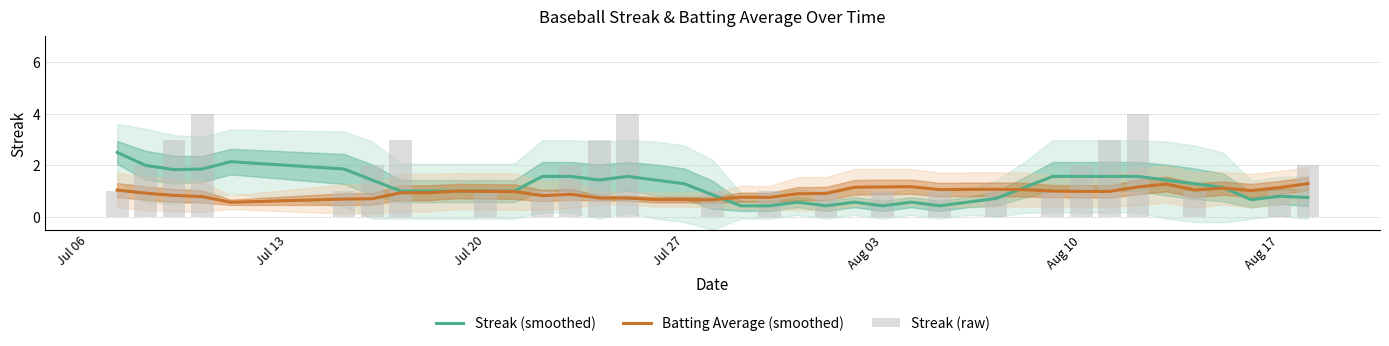

What is the sum of all Batting Average (smoothed) values?

37.6